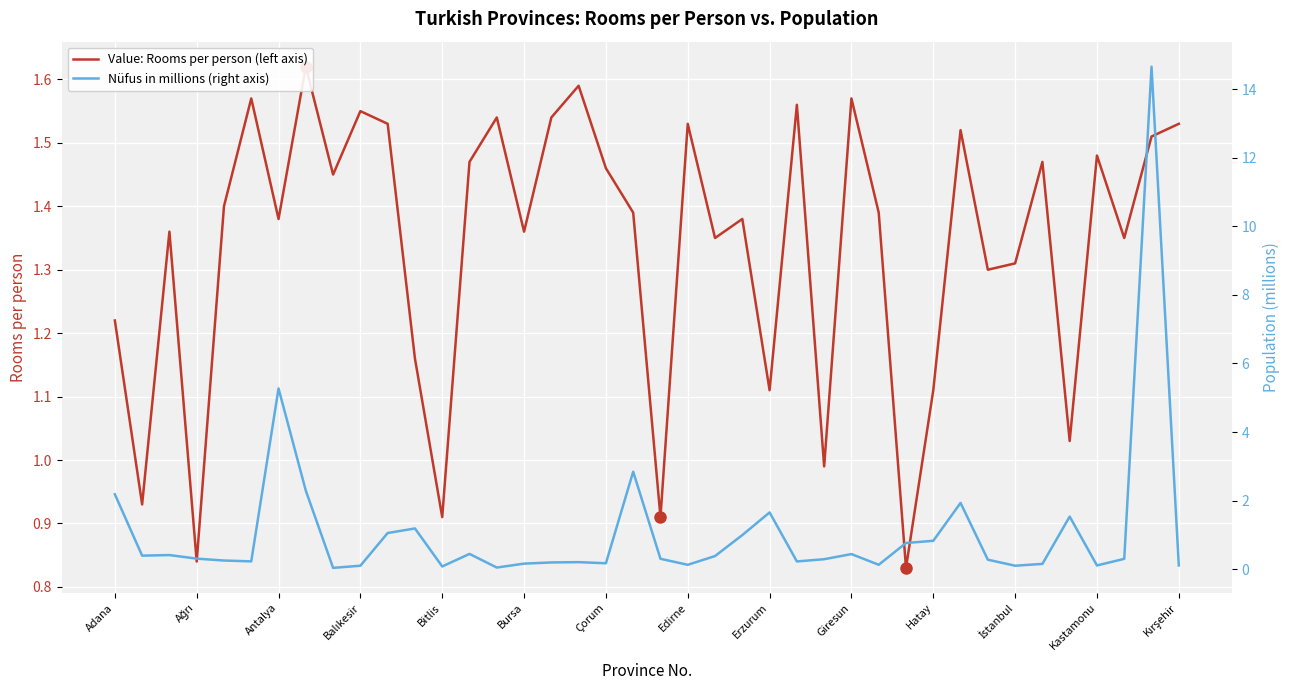

True or false: Nüfus in millions (right axis) has a value of 0.2 at Bursa.

True